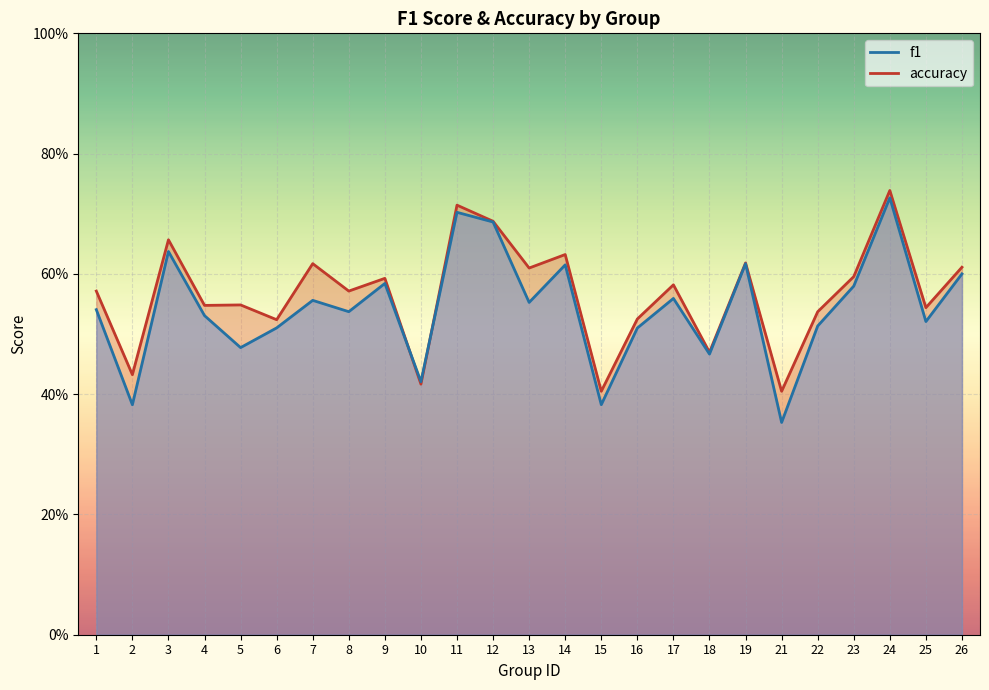

At which label does f1 reach its minimum?

21